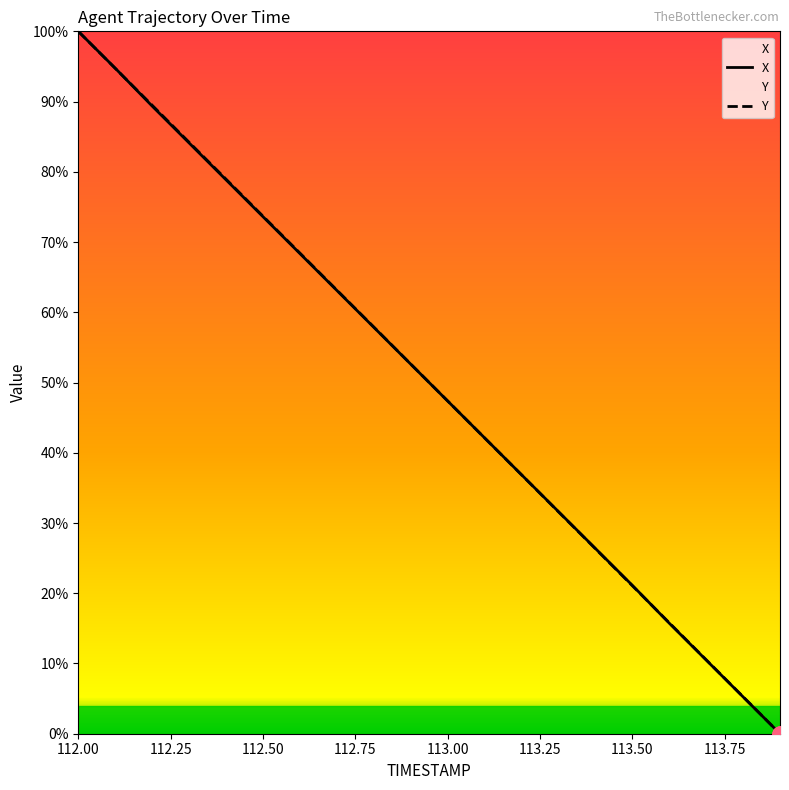

The value of X at 113.00 is 47.4. True or false?

True